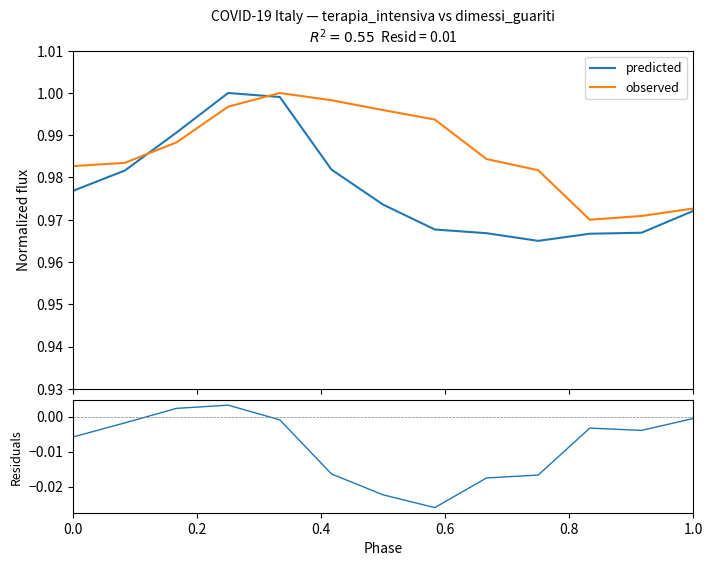

How many interior local peaks does the observed series have?

1